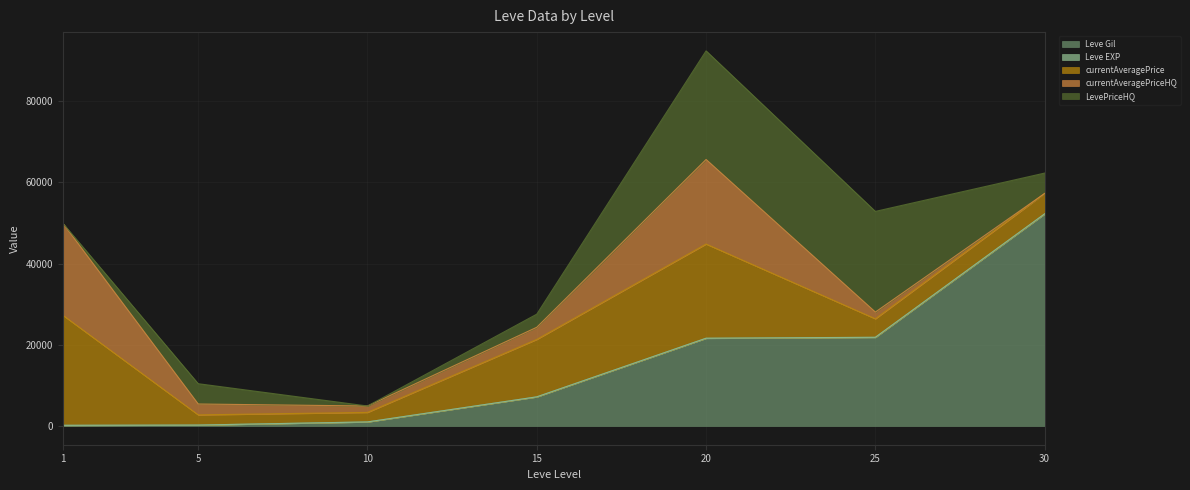

True or false: currentAveragePriceHQ and Leve EXP intersect in this chart.

True